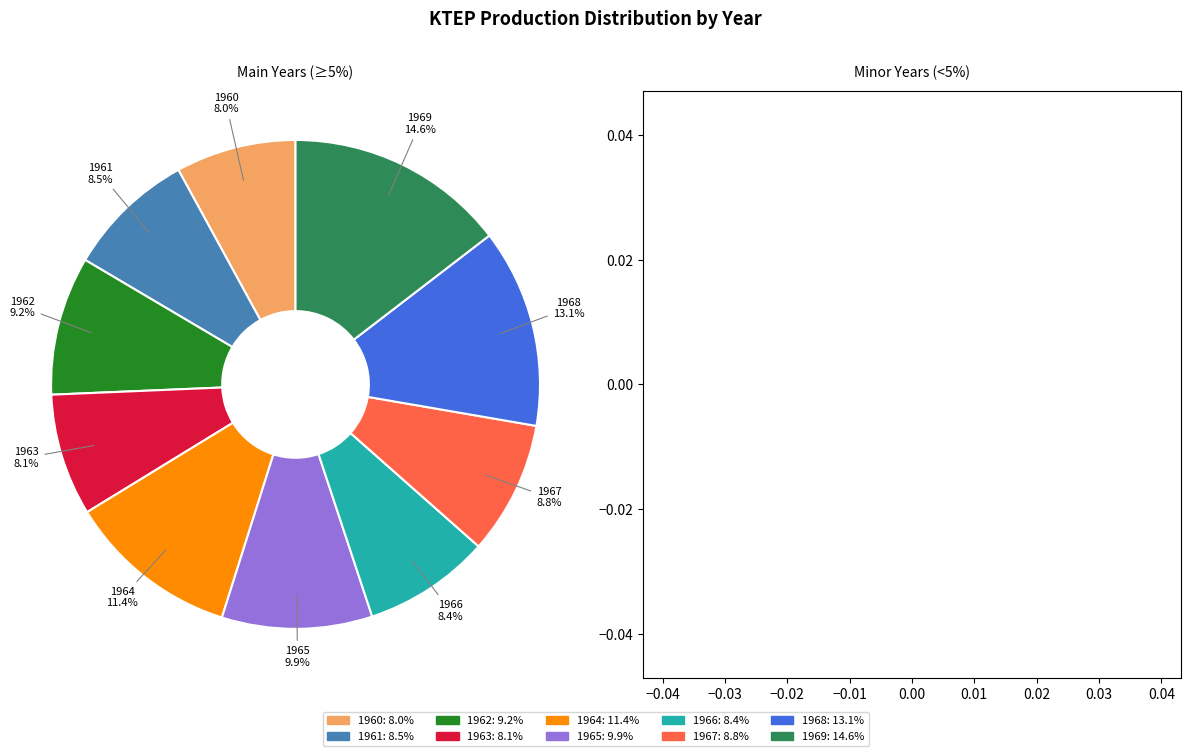

What percentage do 1965 and 1962 together represent?

19.1%